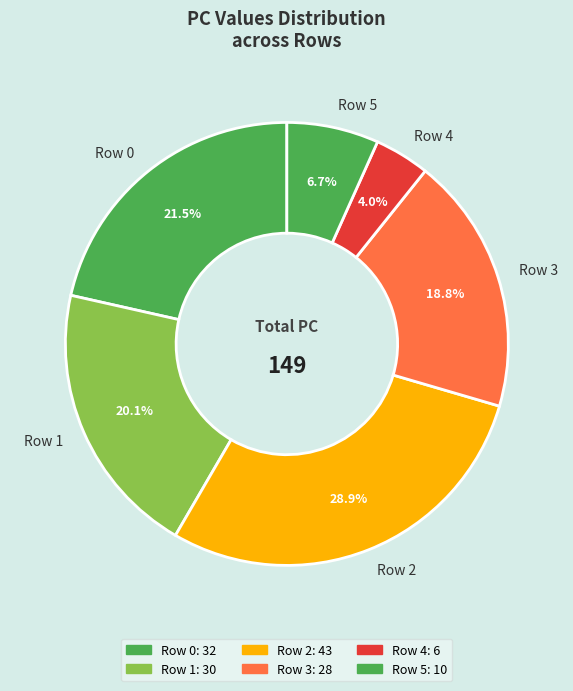

Between Row 4 and Row 5, which is larger?

Row 5